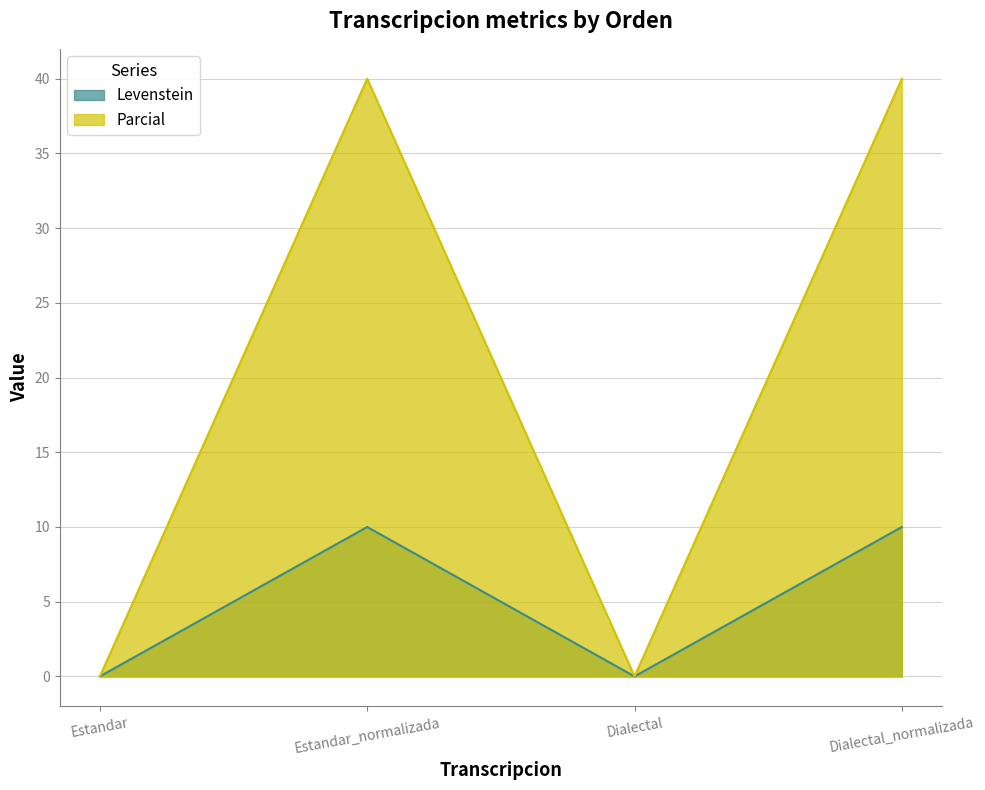

Rank the series by their maximum value, from lowest to highest.

Levenstein, Parcial